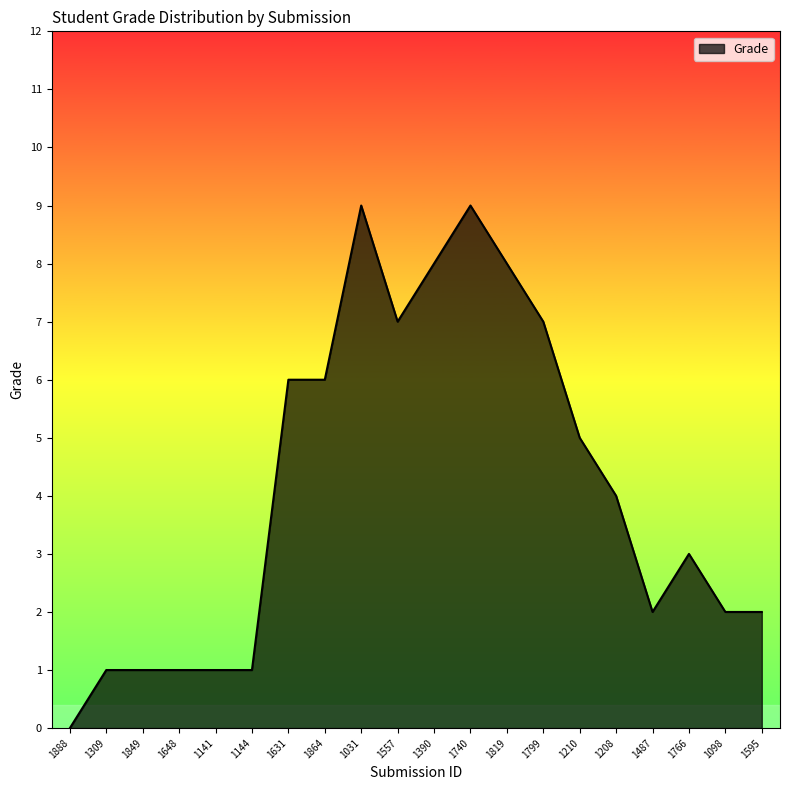

Reading right to left, what are all the values shown in this chart?

1595=2	1098=2	1766=3	1487=2	1208=4	1210=5	1799=7	1819=8	1740=9	1390=8	1557=7	1031=9	1864=6	1631=6	1144=1	1141=1	1648=1	1849=1	1309=1	1888=0